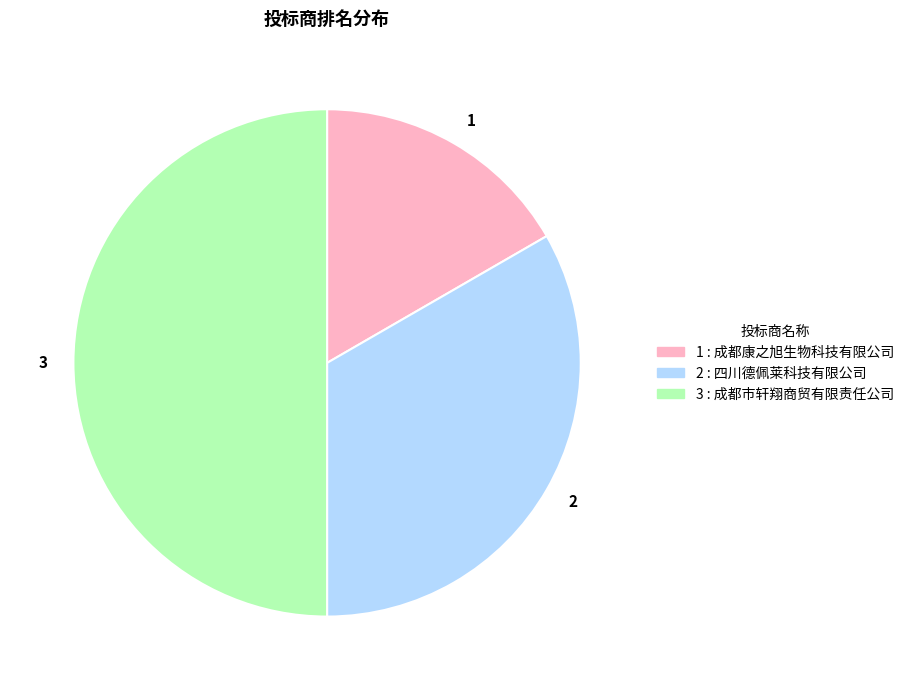

What is the smallest slice in the pie chart?

1